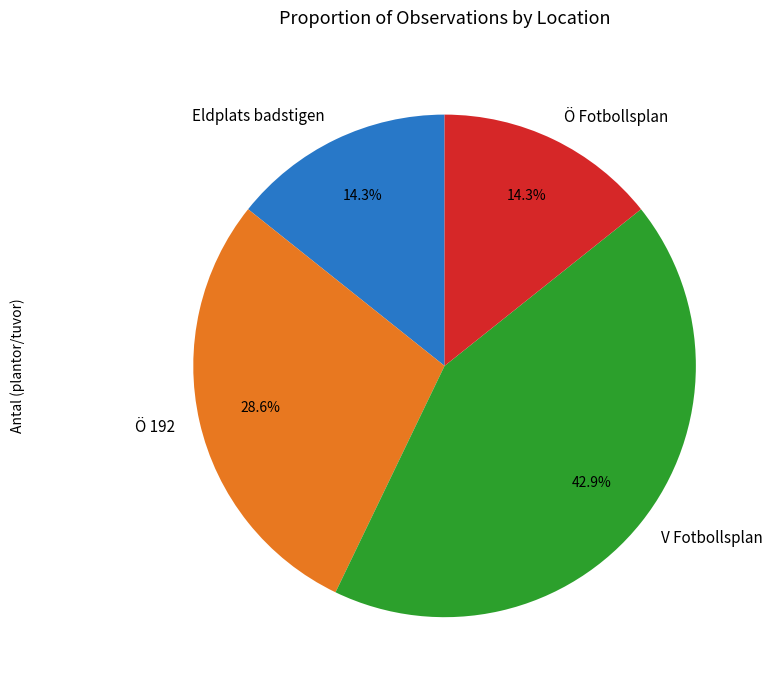

To the nearest percent, what portion does V Fotbollsplan represent?

43%